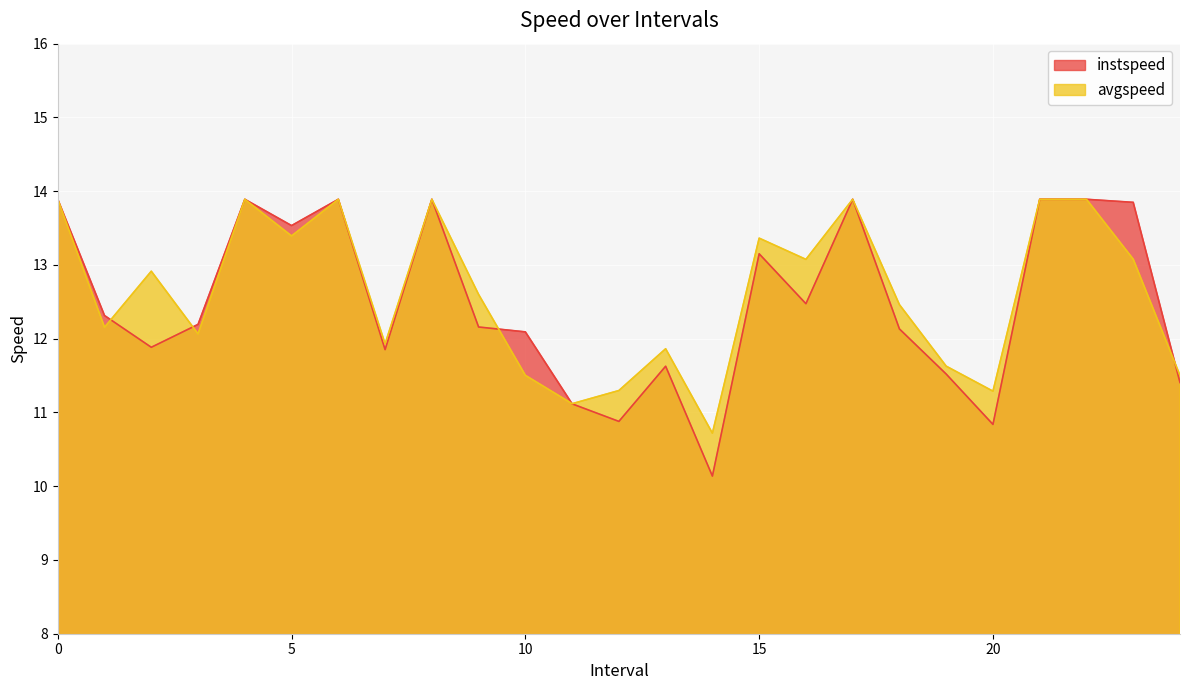

Reading left to right, transcribe all the data shown in this chart.

instspeed: 0=13.9	1=12.3	2=11.9	3=12.2	4=13.9	5=13.5	6=13.9	7=11.9	8=13.9	9=12.2	10=12.1	11=11.1	12=10.9	13=11.6	14=10.1	15=13.2	16=12.5	17=13.9	18=12.1	19=11.5	20=10.8	21=13.9	22=13.9	23=13.8	24=11.4
avgspeed: 0=13.9	1=12.2	2=12.9	3=12.1	4=13.9	5=13.4	6=13.9	7=11.9	8=13.9	9=12.6	10=11.5	11=11.1	12=11.3	13=11.9	14=10.7	15=13.4	16=13.1	17=13.9	18=12.5	19=11.6	20=11.3	21=13.9	22=13.9	23=13.1	24=11.5